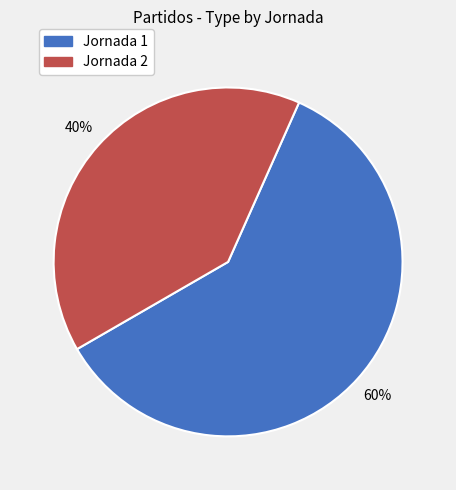

Does any single category account for the majority?

Yes